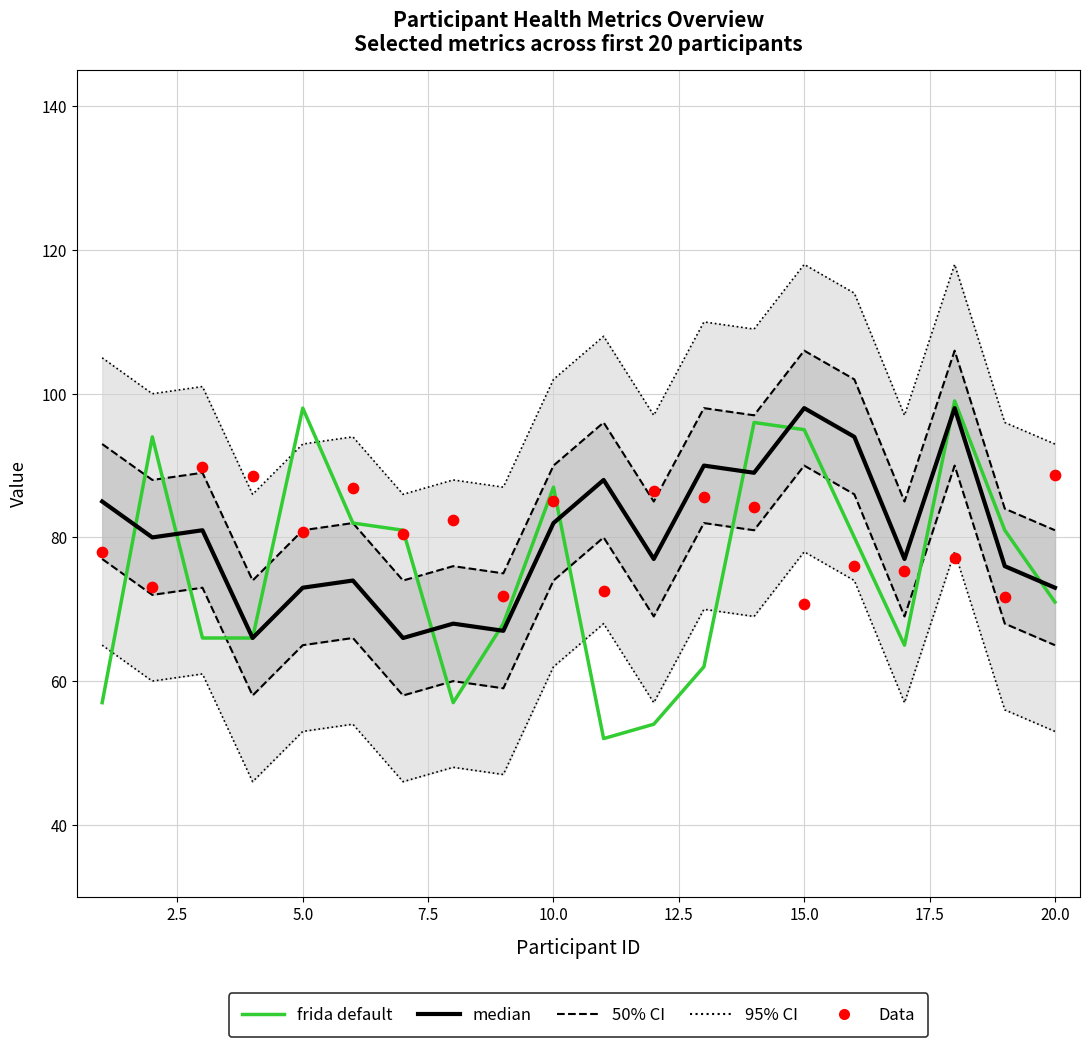

At how many categories does at least one series exceed 89?

8